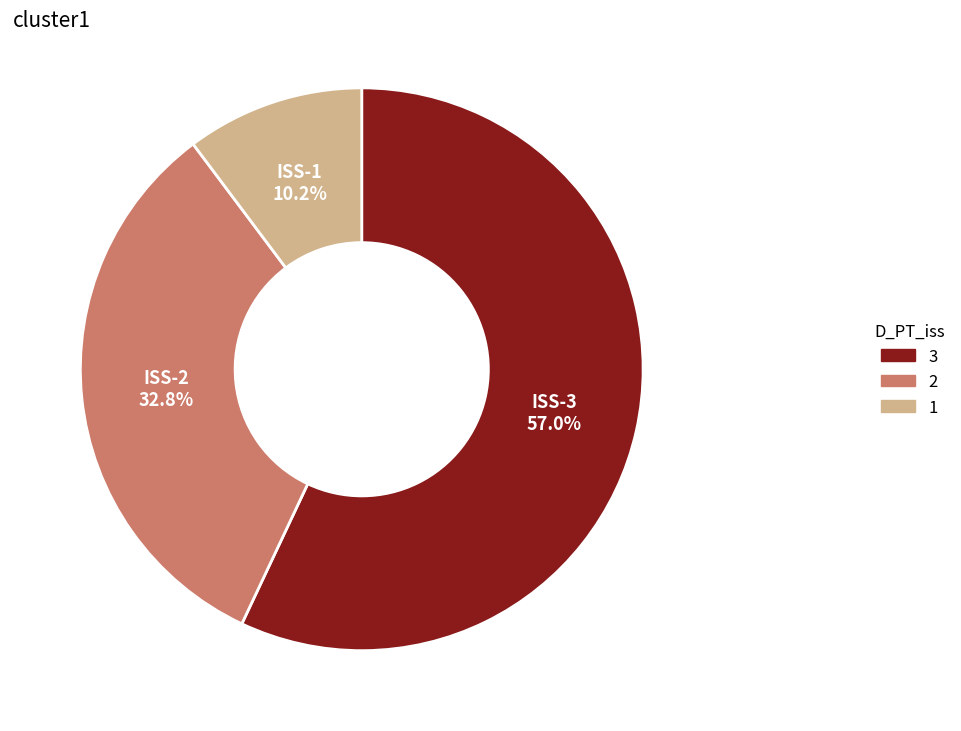

Is there any slice that represents more than half of the pie?

Yes